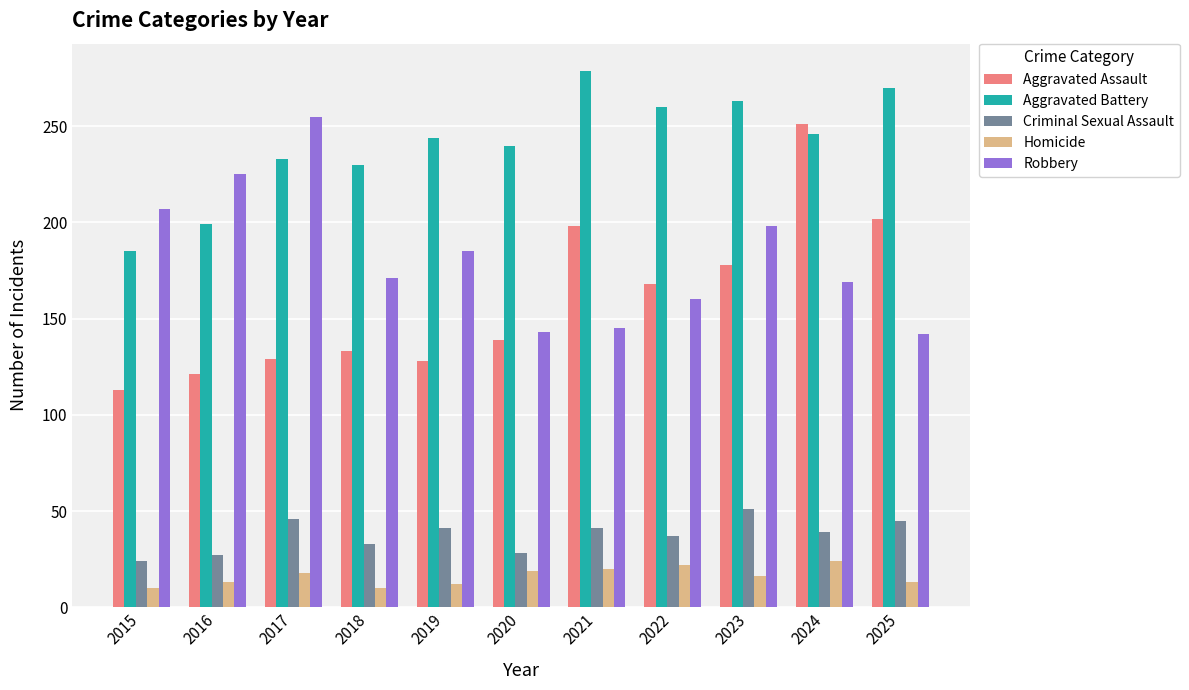

Does the chart contain stacked bars?

No